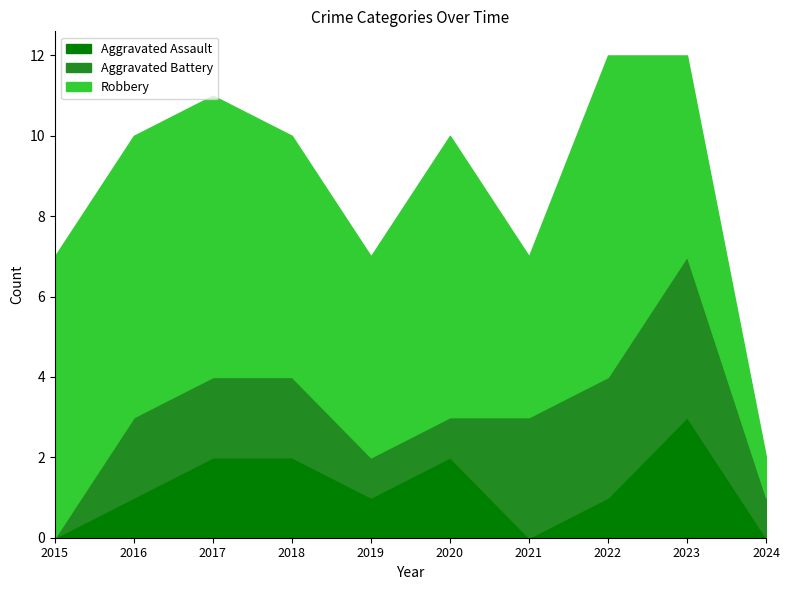

How many values in Aggravated Assault are above zero?

7